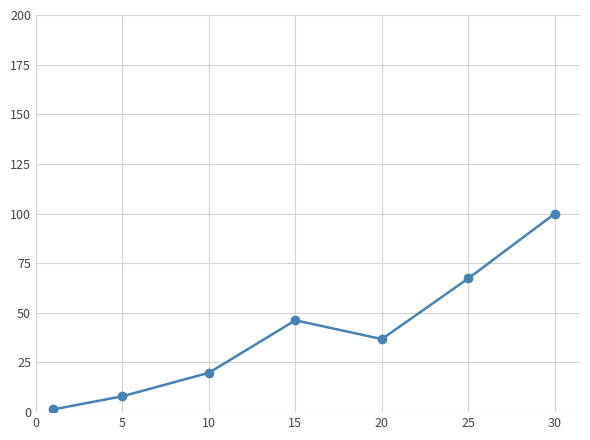

What is the value of the 5th point from the left?

36.8